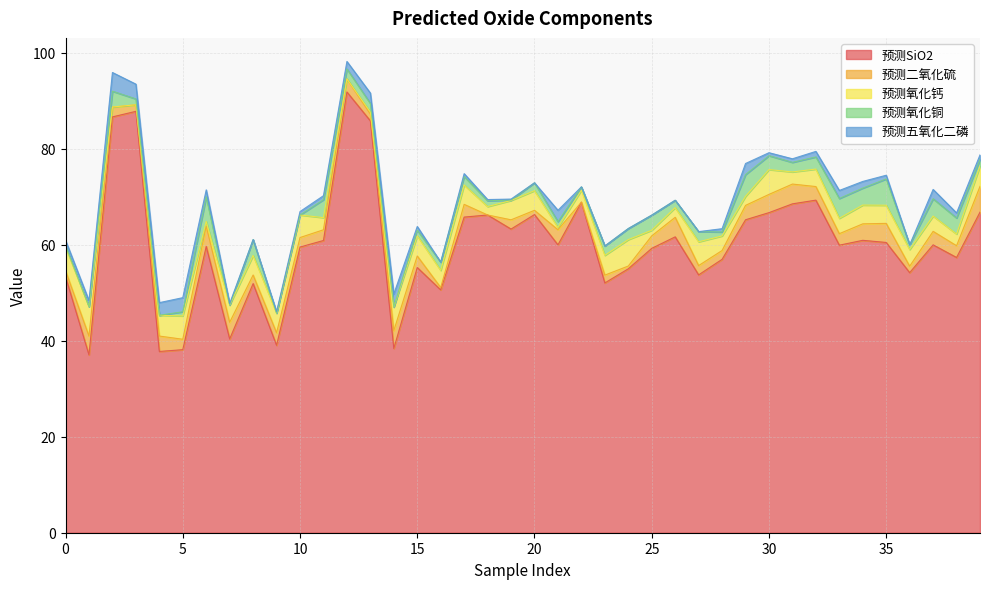

True or false: 预测五氧化二磷 and 预测SiO2 cross at least once.

False